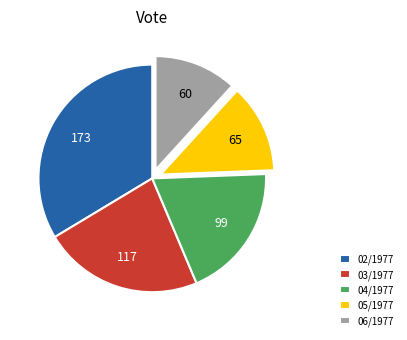

How many segments does this pie chart have?

5